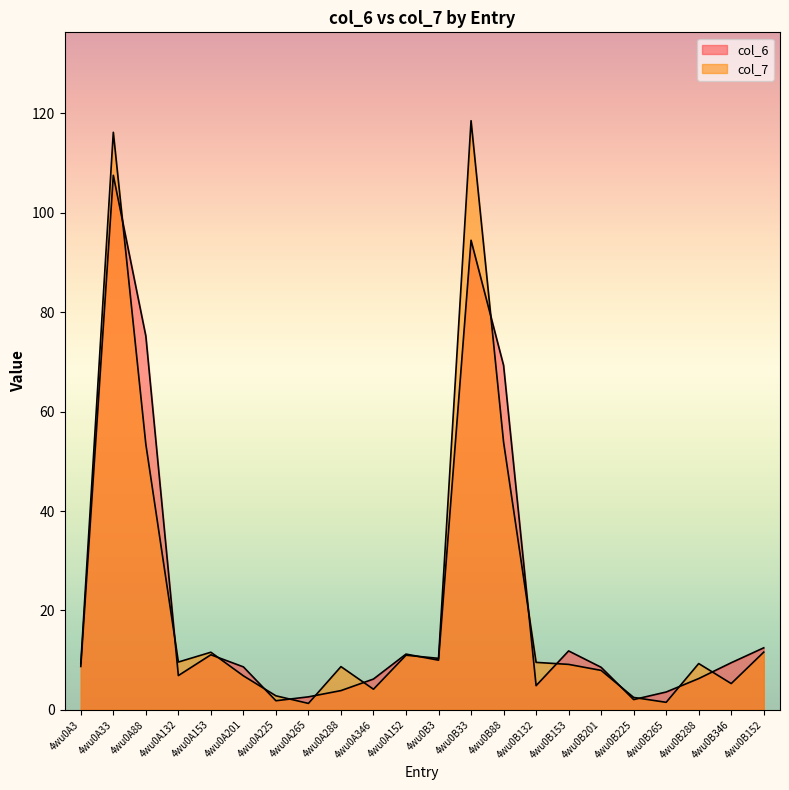

Which category has the lowest value in the col_6 series?

4wu0A225